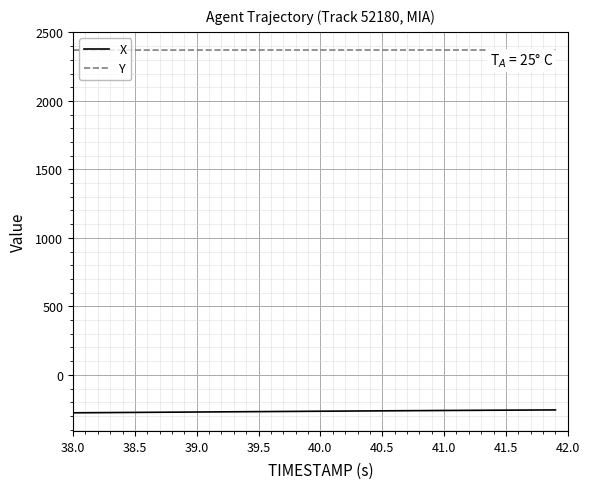

True or false: X and Y cross at least once.

False